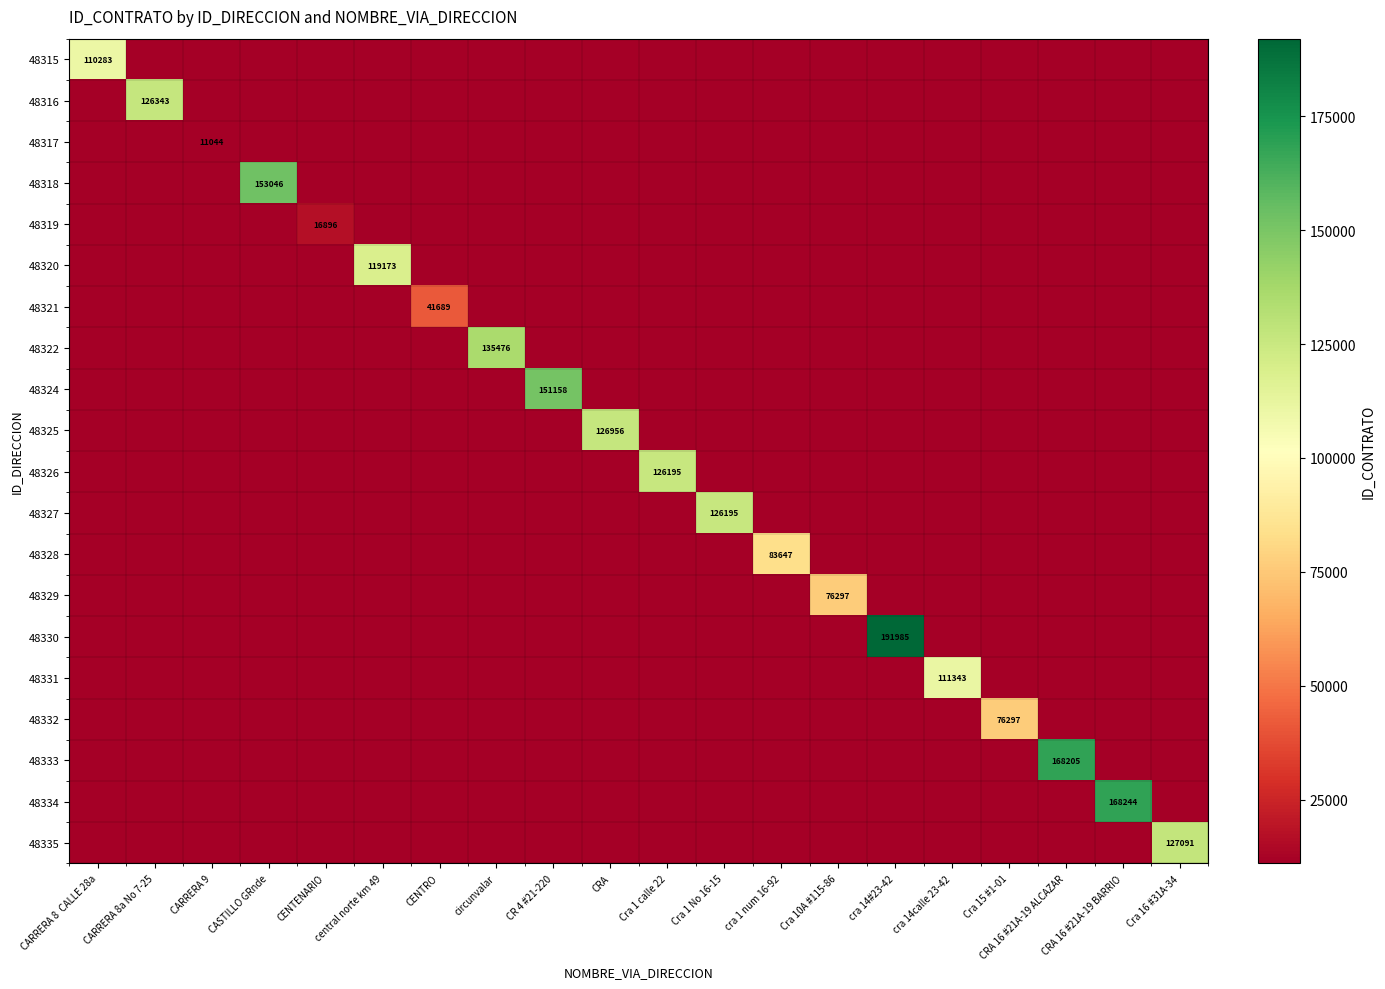

At which category does the chart reach its minimum across all series?

CARRERA 8a No 7-25